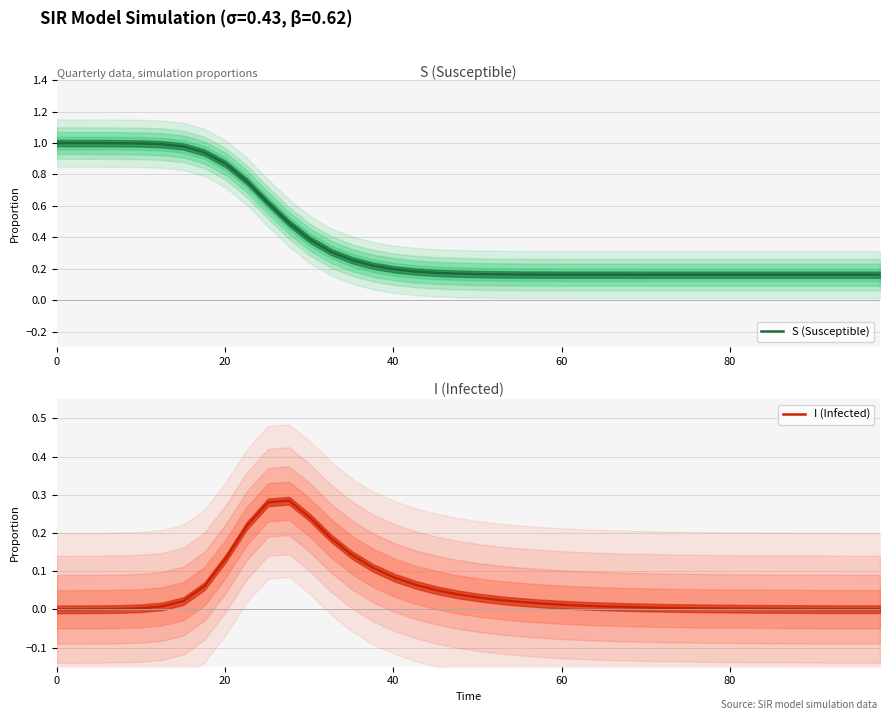

What is the sum of all S (Susceptible) values?

15.8